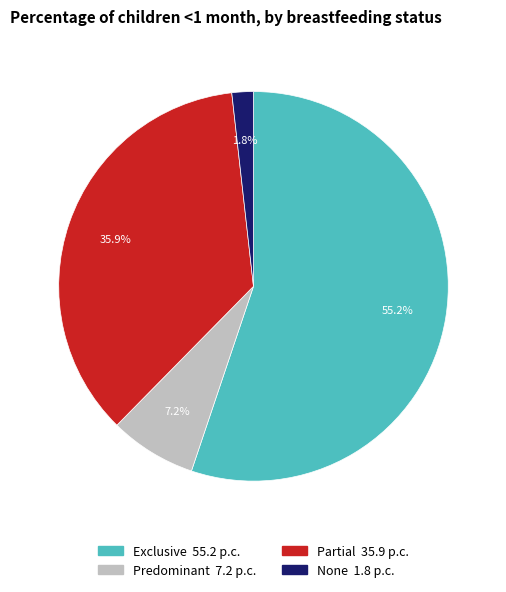

What is the total percentage of Predominant and None?

9.0%